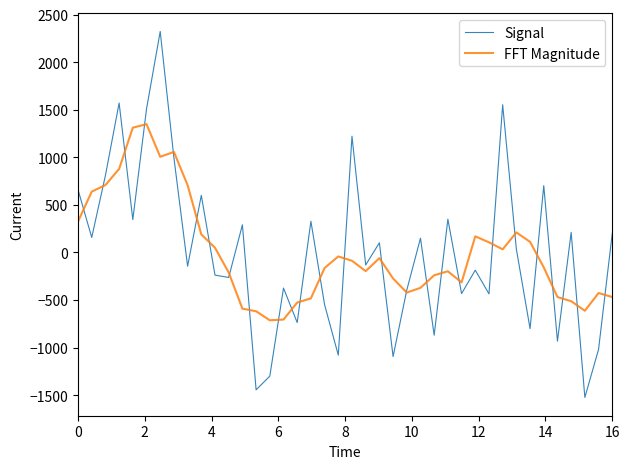

What is the greatest value displayed?

2322.7